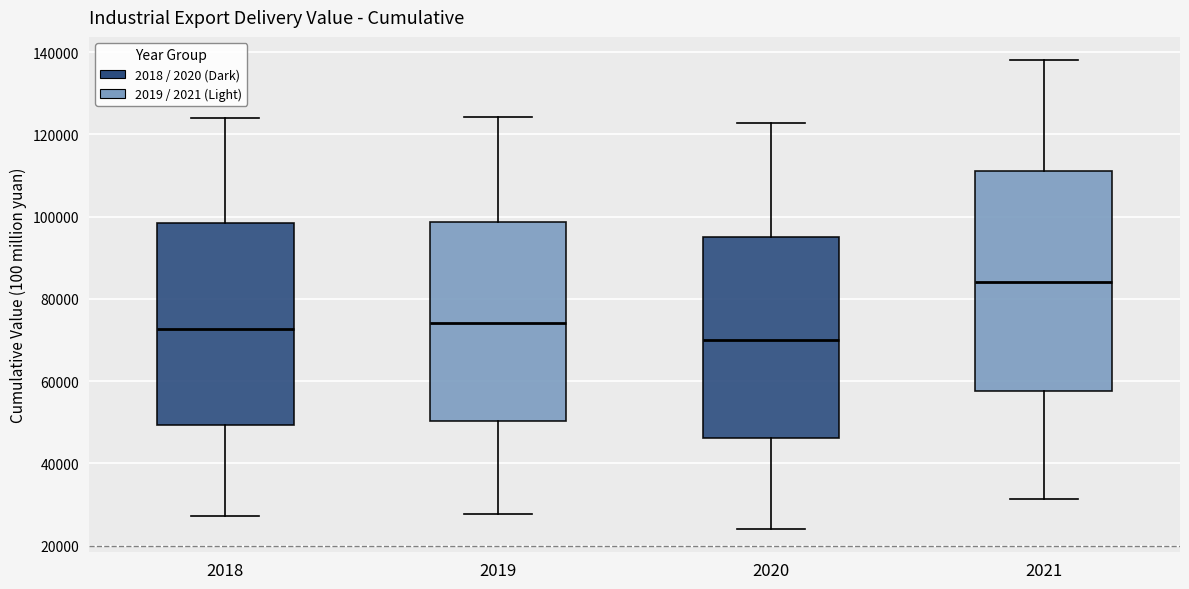

Reading left to right, transcribe this box plot: for each box, give where its median line is, the range the box spans, and where its two whiskers end, as read against the y-axis. The values are not printed on the chart, so give them approximately, as read against the axis.

2018: median 72000, box 50000 to 98000, whiskers 28000 to 124000
2019: median 74000, box 50000 to 98000, whiskers 28000 to 124000
2020: median 70000, box 46000 to 96000, whiskers 24000 to 122000
2021: median 84000, box 58000 to 112000, whiskers 32000 to 138000